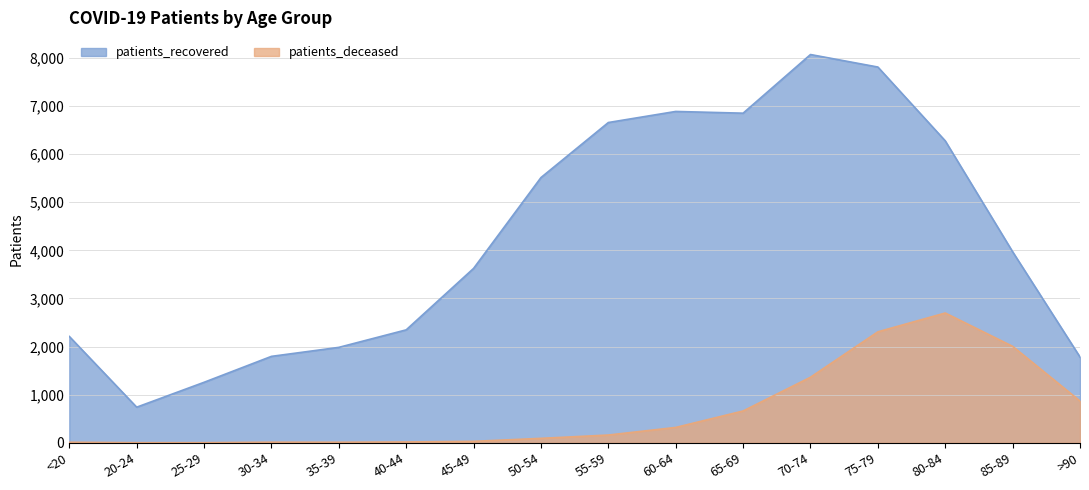

At which category is the sum across all series the highest?

75-79